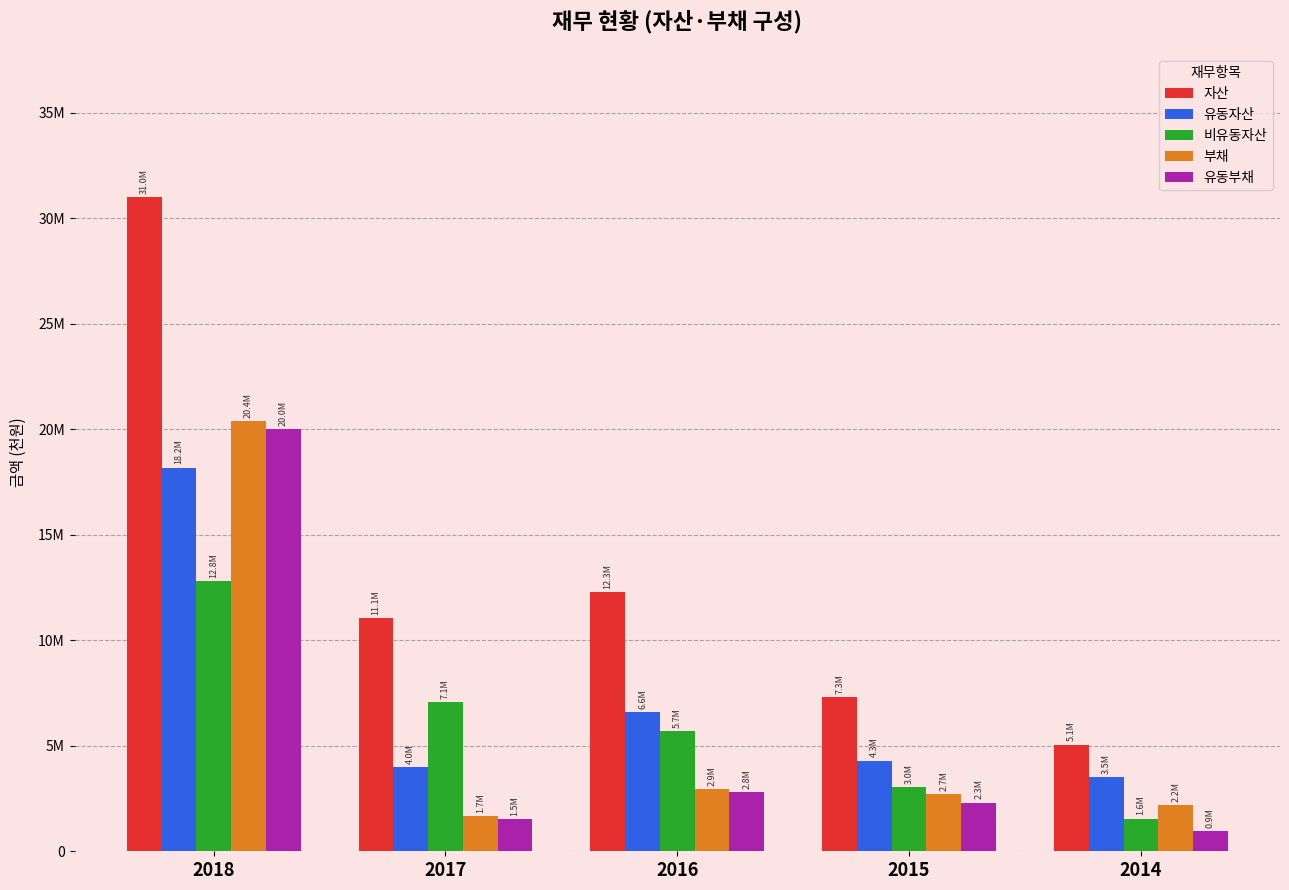

Are the bars horizontal?

No